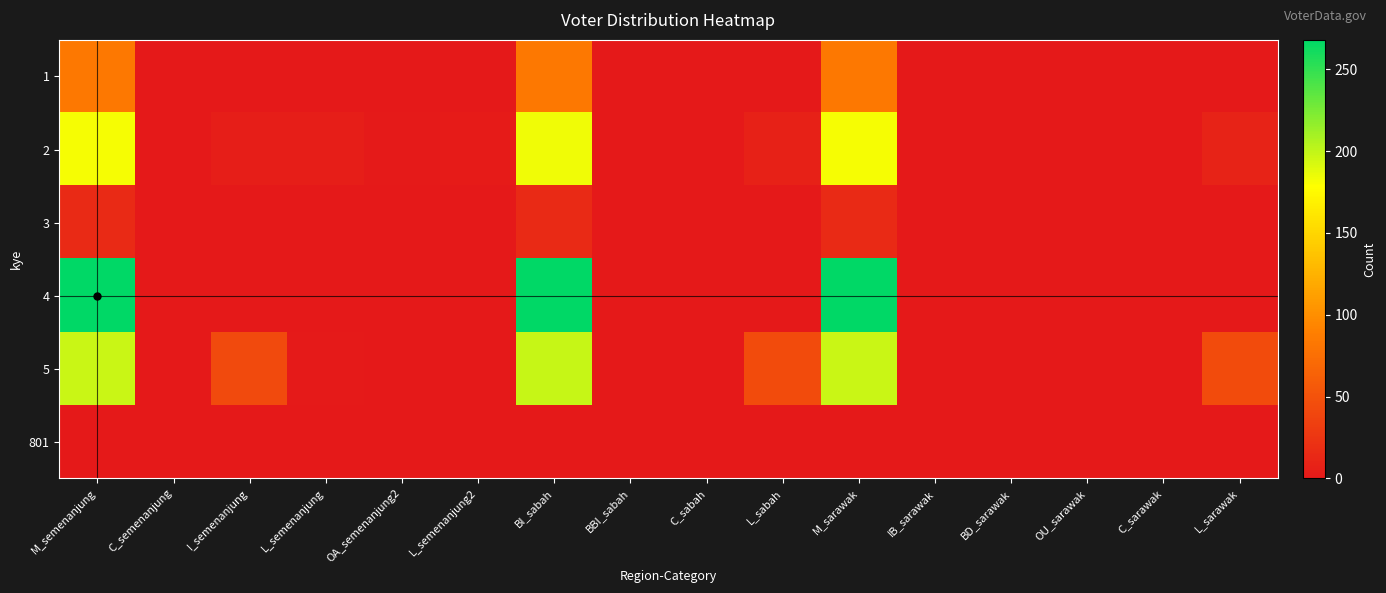

Which series has the largest range (max minus min)?

4